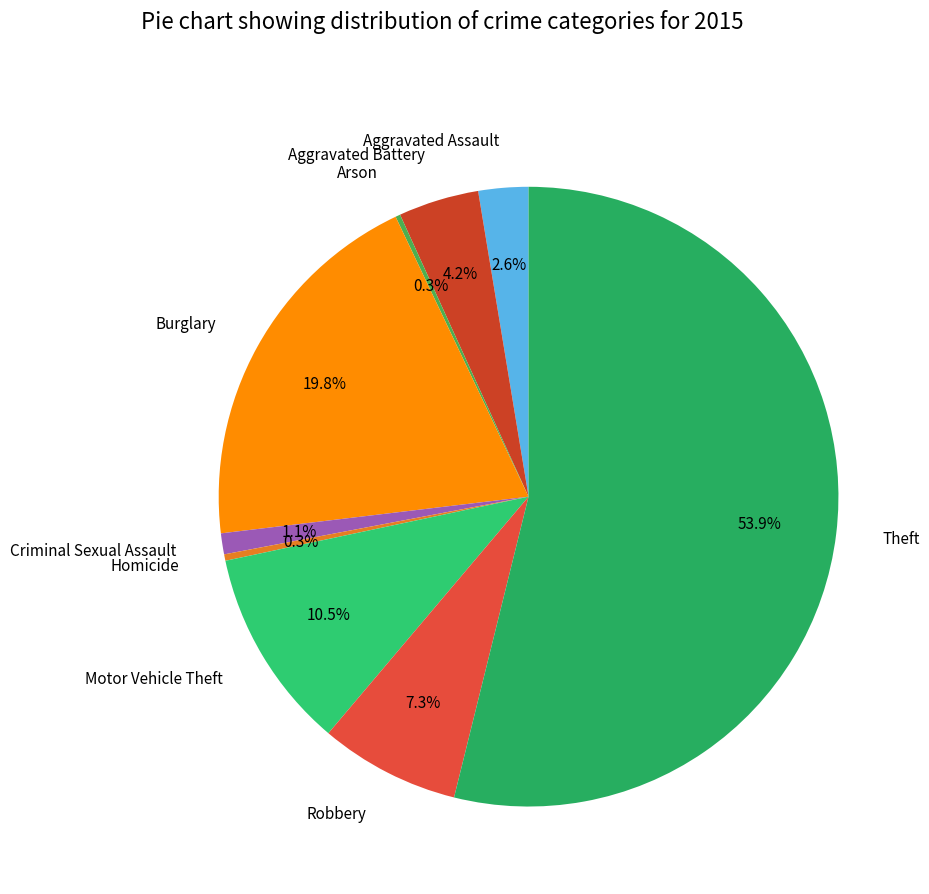

What is the majority slice?

Theft